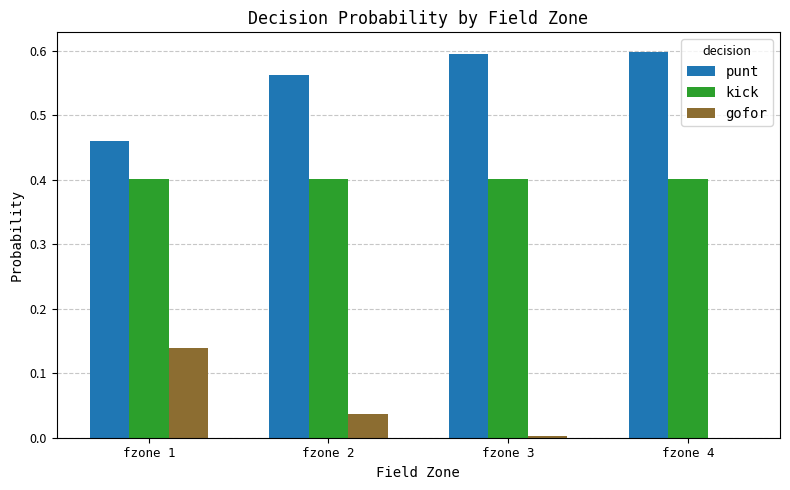

Which category has the highest value in the gofor series?

fzone 1